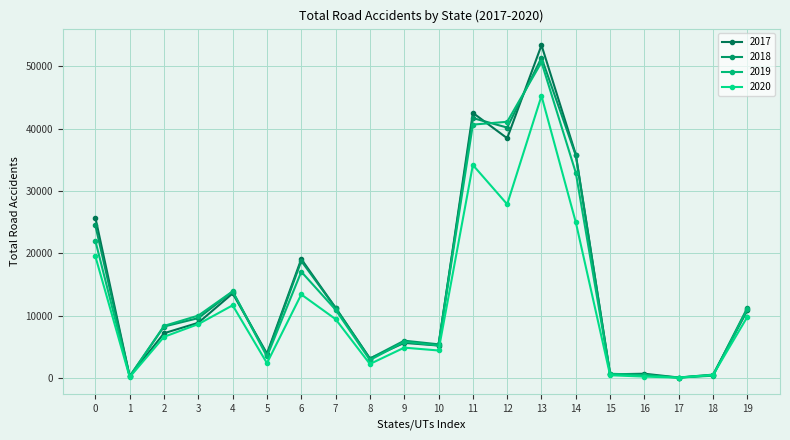

Reading left to right, list all the values displayed in this chart.

2017: 25727	241	7170	8855	13563	3917	19081	11258	3114	5624	5198	42542	38470	53399	35853	578	675	68	531	10855
2018: 24475	277	8248	9600	13864	3709	18769	11238	3110	5978	5394	41707	40181	51397	35717	601	399	53	430	11262
2019: 21992	237	8350	10007	13899	3440	17046	10944	2873	5796	5217	40658	41111	50669	32925	672	482	62	358	11064
2020: 19509	134	6595	8639	11656	2375	13398	9431	2239	4860	4405	34178	27877	45266	24971	432	214	53	500	9817